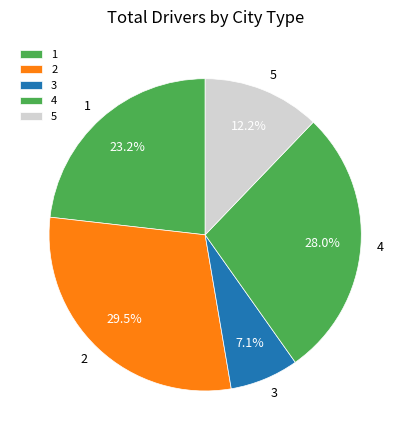

Rank the categories by value from highest to lowest.

2, 4, 1, 5, 3